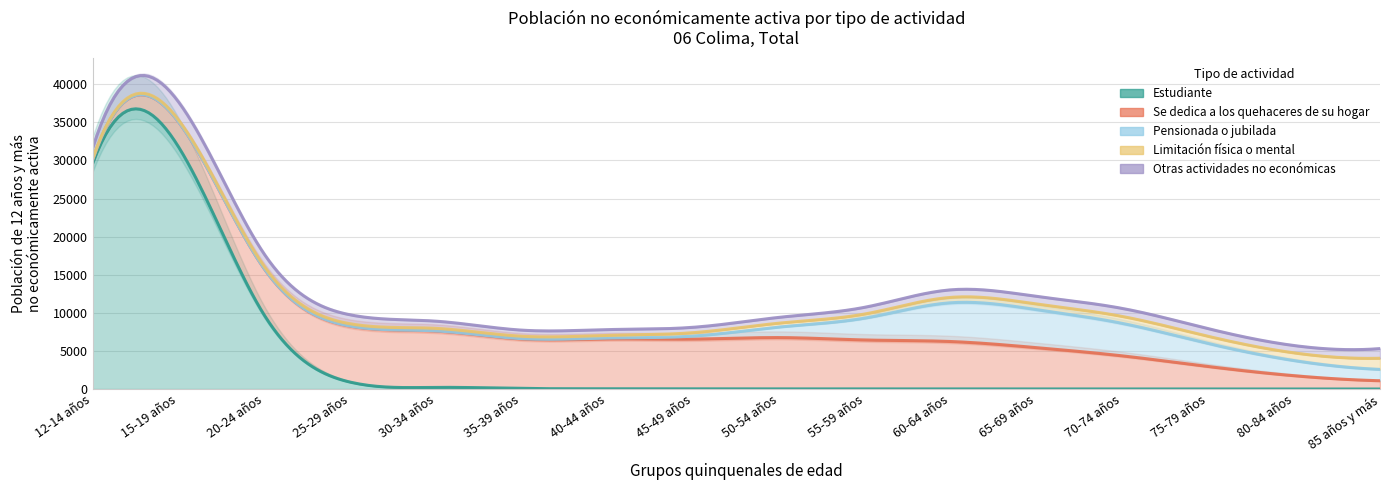

At which category does Limitación física o mental reach its first local valley?

25-29 años